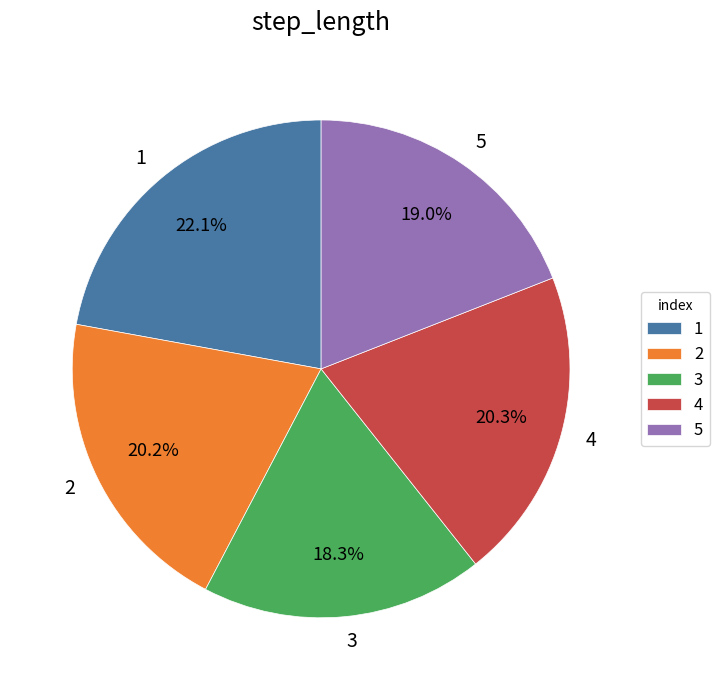

The 4 slice represents 20% of the pie. True or false?

True